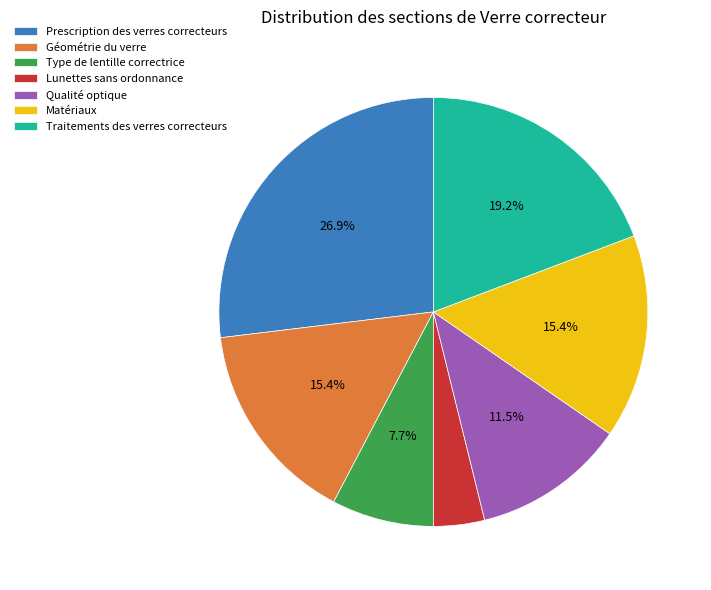

Combined, do Prescription des verres correcteurs and Qualité optique account for over 50%?

No